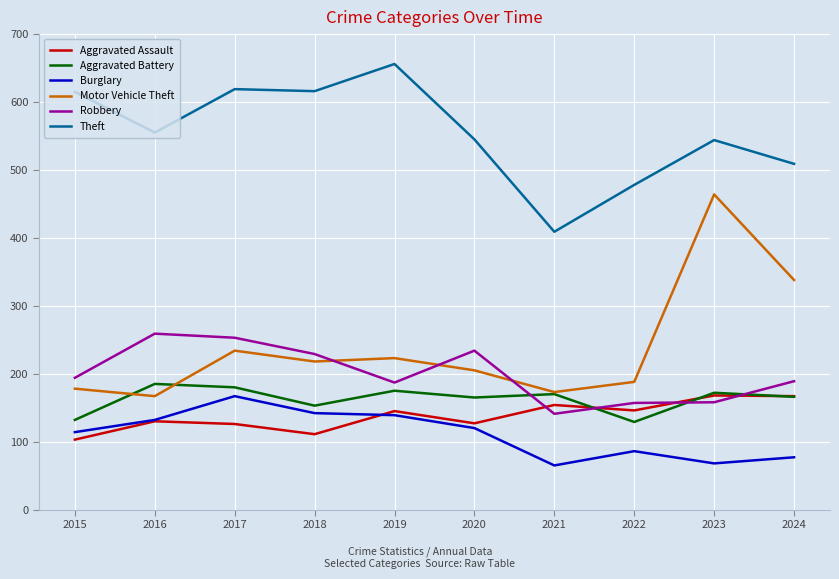

The Aggravated Assault series shows 215 at 2016. True or false?

False